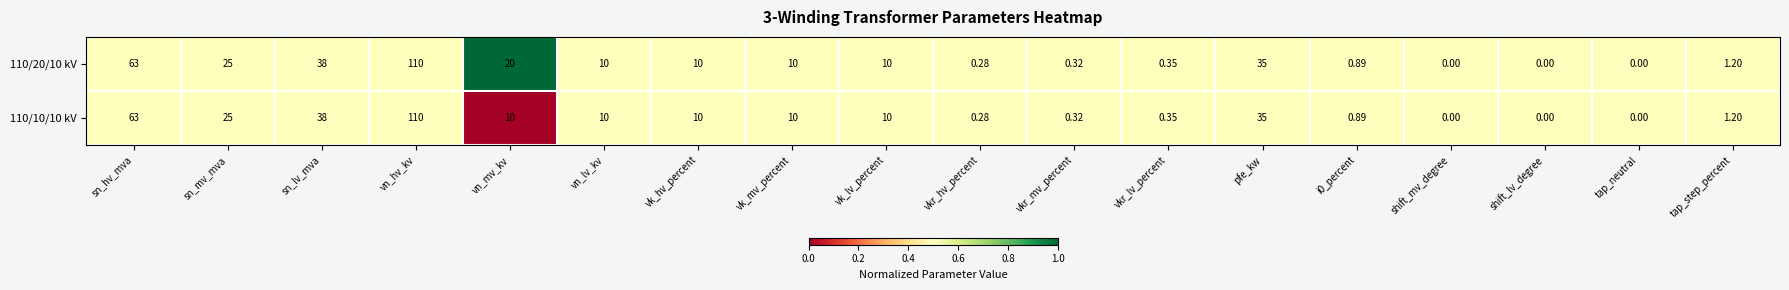

At which label is 110/20/10 kV closest to 55?

sn_hv_mva